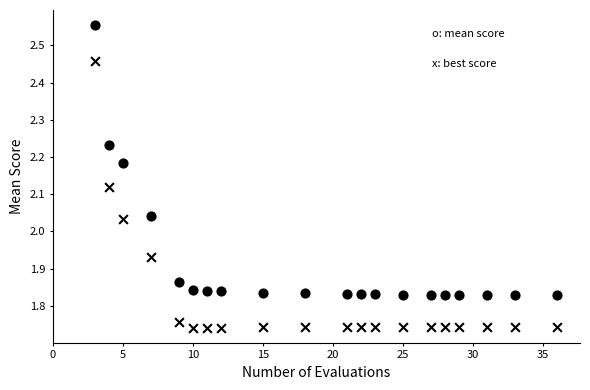

Count the number of points in this scatter plot.

40